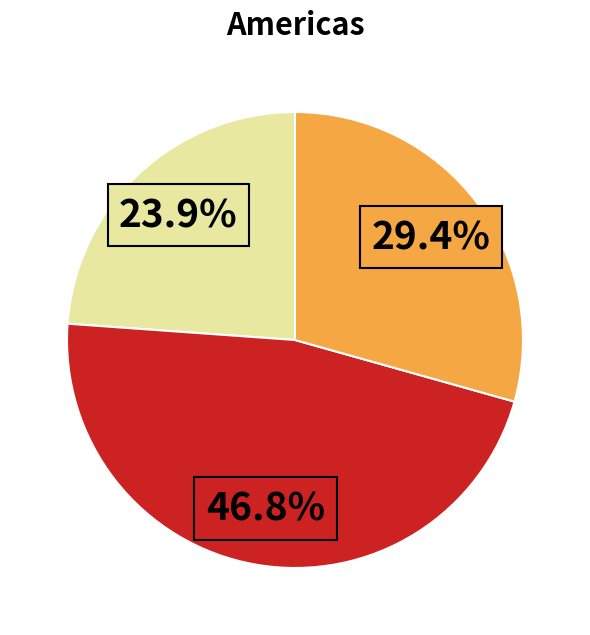

Is there any slice that represents more than half of the pie?

No